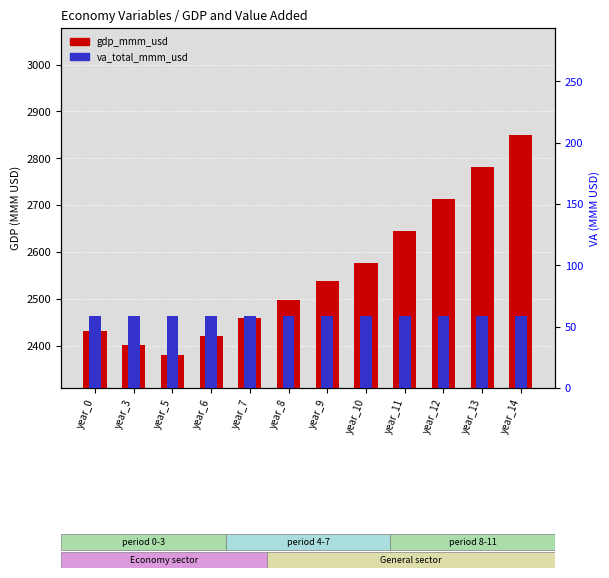

List the series in order of their overall mean, lowest first.

va_total_mmm_usd, gdp_mmm_usd